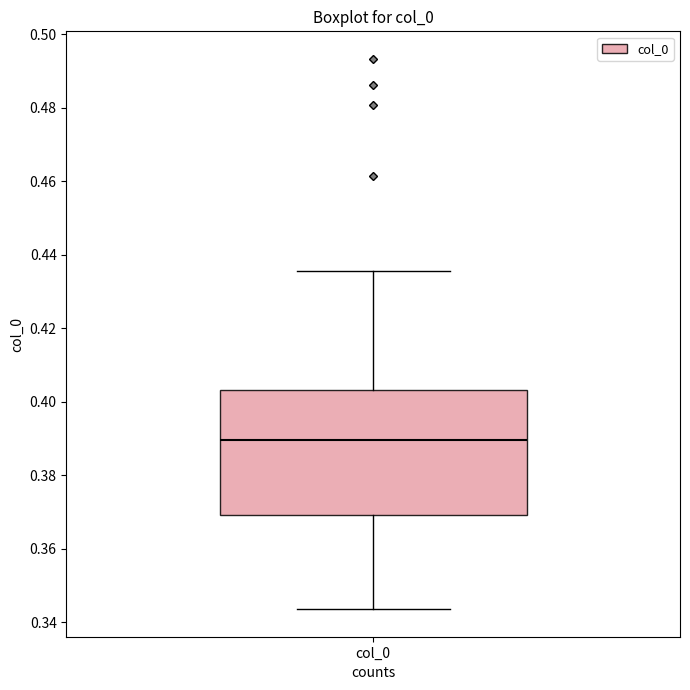

Where does the upper whisker of the box for col_0 end on the y-axis? The values are not printed on the chart, so give them approximately, as read against the axis.

0.436